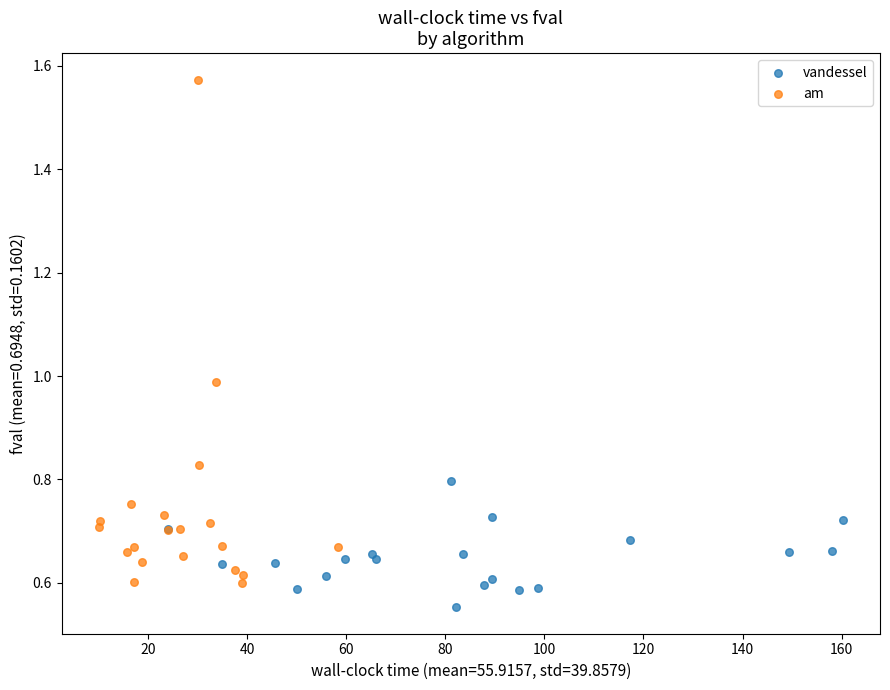

Which series reaches the maximum Y coordinate?

am